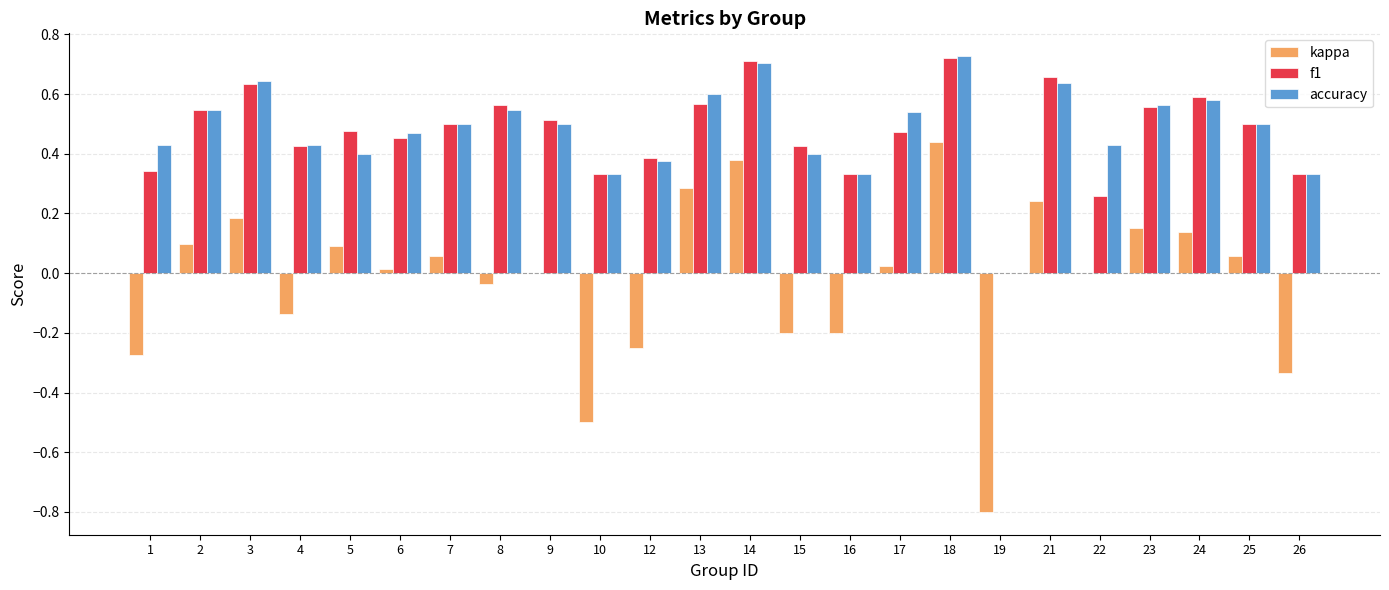

True or false: kappa has a value of -0.5 at 10.

True